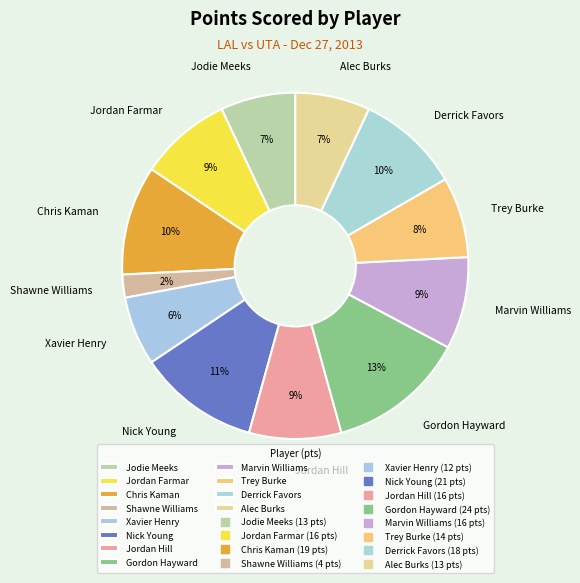

To the nearest percent, what is the average slice percentage?

8%